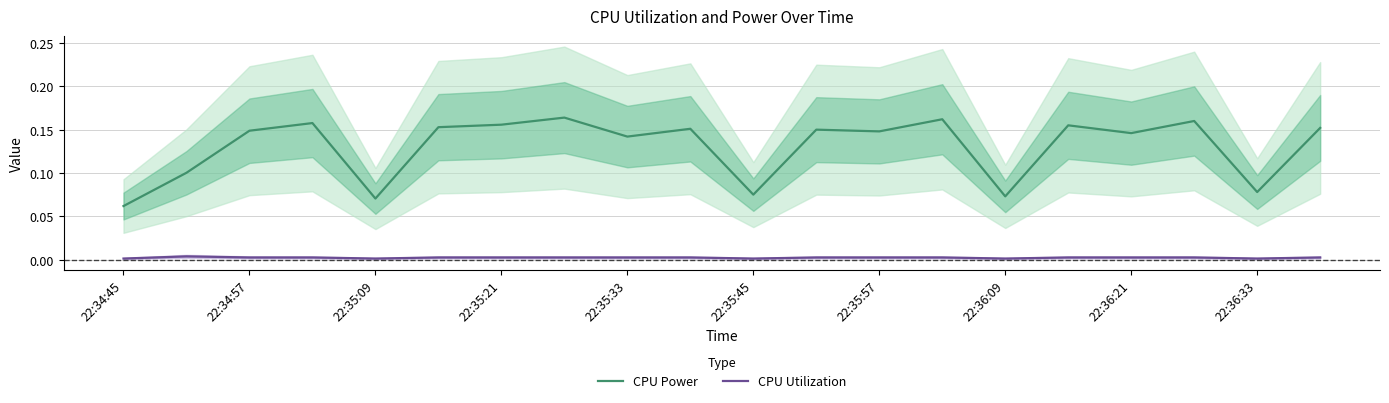

What is the difference between the maximum and second lowest values in the CPU Power series?

0.1